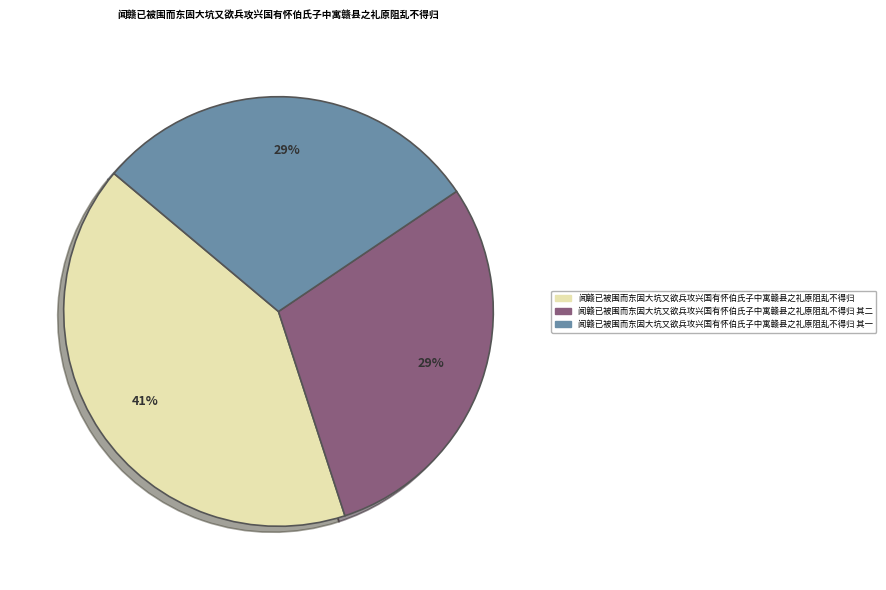

To the nearest percent, what portion does 闻赣已被围而东固大坑又欲兵攻兴国有怀伯氏子中寓赣县之礼原阻乱不得归 其一 represent?

29%